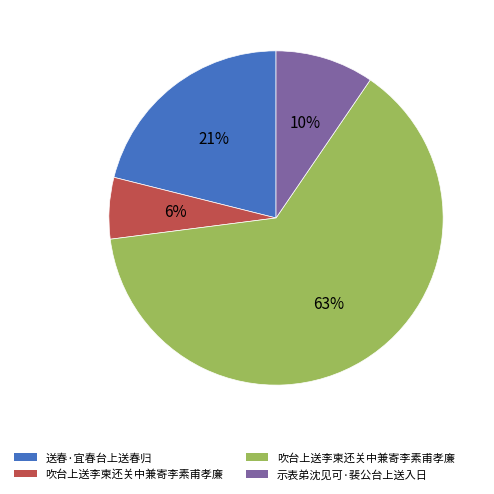

Count the number of slices in the pie.

4